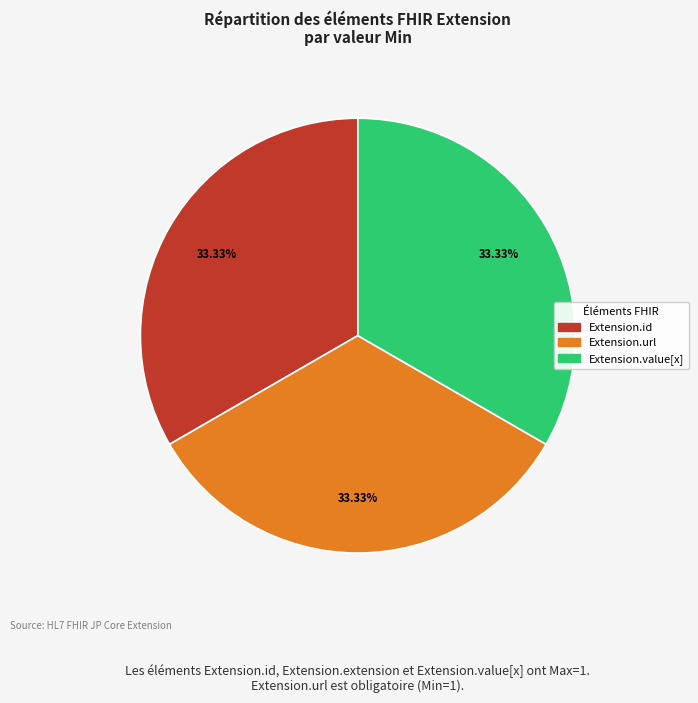

How many segments does this pie chart have?

3